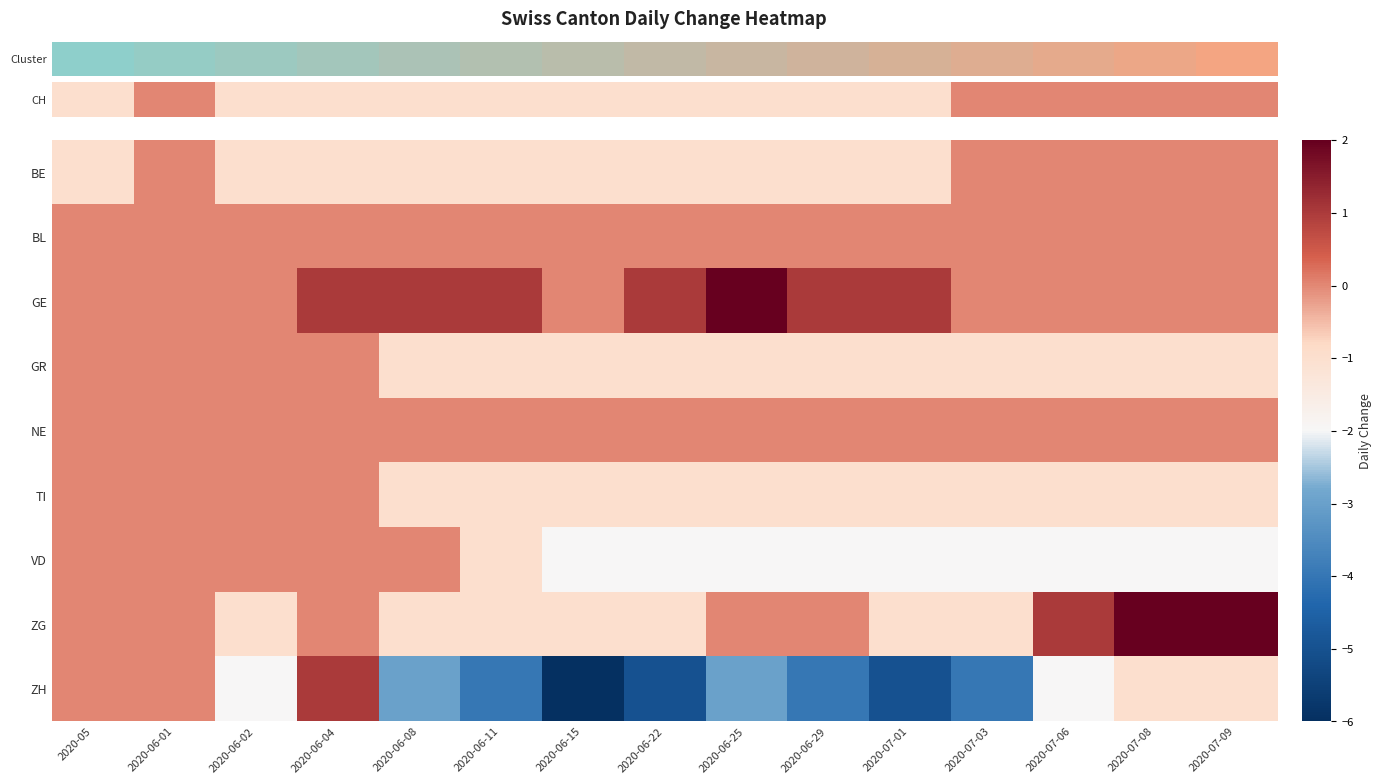

Reading left to right, extract all data points from this chart.

row_0: 2020-05=-1	2020-06-01=0	2020-06-02=-1	2020-06-04=-1	2020-06-08=-1	2020-06-11=-1	2020-06-15=-1	2020-06-22=-1	2020-06-25=-1	2020-06-29=-1	2020-07-01=-1	2020-07-03=0	2020-07-06=0	2020-07-08=0	2020-07-09=0
row_1: 2020-05=0	2020-06-01=0	2020-06-02=0	2020-06-04=0	2020-06-08=0	2020-06-11=0	2020-06-15=0	2020-06-22=0	2020-06-25=0	2020-06-29=0	2020-07-01=0	2020-07-03=0	2020-07-06=0	2020-07-08=0	2020-07-09=0
row_2: 2020-05=0	2020-06-01=0	2020-06-02=0	2020-06-04=1	2020-06-08=1	2020-06-11=1	2020-06-15=0	2020-06-22=1	2020-06-25=2	2020-06-29=1	2020-07-01=1	2020-07-03=0	2020-07-06=0	2020-07-08=0	2020-07-09=0
row_3: 2020-05=0	2020-06-01=0	2020-06-02=0	2020-06-04=0	2020-06-08=-1	2020-06-11=-1	2020-06-15=-1	2020-06-22=-1	2020-06-25=-1	2020-06-29=-1	2020-07-01=-1	2020-07-03=-1	2020-07-06=-1	2020-07-08=-1	2020-07-09=-1
row_4: 2020-05=0	2020-06-01=0	2020-06-02=0	2020-06-04=0	2020-06-08=0	2020-06-11=0	2020-06-15=0	2020-06-22=0	2020-06-25=0	2020-06-29=0	2020-07-01=0	2020-07-03=0	2020-07-06=0	2020-07-08=0	2020-07-09=0
row_5: 2020-05=0	2020-06-01=0	2020-06-02=0	2020-06-04=0	2020-06-08=-1	2020-06-11=-1	2020-06-15=-1	2020-06-22=-1	2020-06-25=-1	2020-06-29=-1	2020-07-01=-1	2020-07-03=-1	2020-07-06=-1	2020-07-08=-1	2020-07-09=-1
row_6: 2020-05=0	2020-06-01=0	2020-06-02=0	2020-06-04=0	2020-06-08=0	2020-06-11=-1	2020-06-15=-2	2020-06-22=-2	2020-06-25=-2	2020-06-29=-2	2020-07-01=-2	2020-07-03=-2	2020-07-06=-2	2020-07-08=-2	2020-07-09=-2
row_7: 2020-05=0	2020-06-01=0	2020-06-02=-1	2020-06-04=0	2020-06-08=-1	2020-06-11=-1	2020-06-15=-1	2020-06-22=-1	2020-06-25=0	2020-06-29=0	2020-07-01=-1	2020-07-03=-1	2020-07-06=1	2020-07-08=2	2020-07-09=2
row_8: 2020-05=0	2020-06-01=0	2020-06-02=-2	2020-06-04=1	2020-06-08=-3	2020-06-11=-4	2020-06-15=-6	2020-06-22=-5	2020-06-25=-3	2020-06-29=-4	2020-07-01=-5	2020-07-03=-4	2020-07-06=-2	2020-07-08=-1	2020-07-09=-1